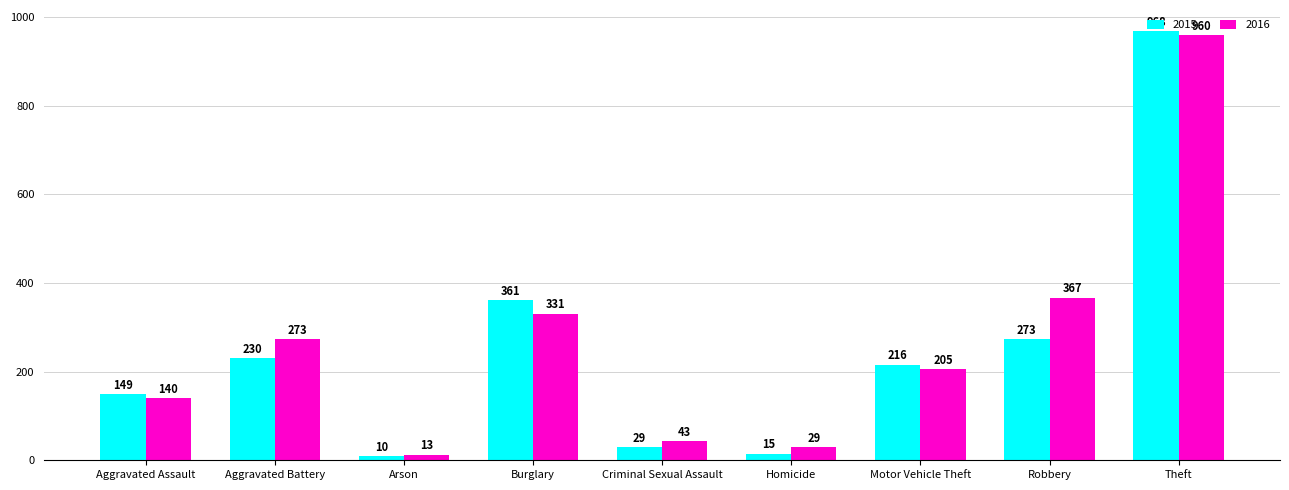

Rank the series at Theft from lowest to highest value.

2016, 2015